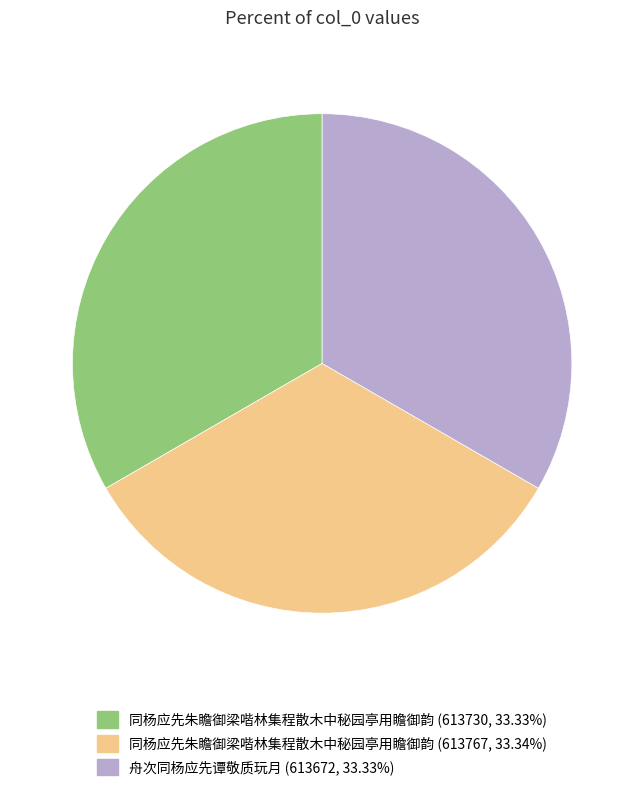

Does any single category account for the majority?

No